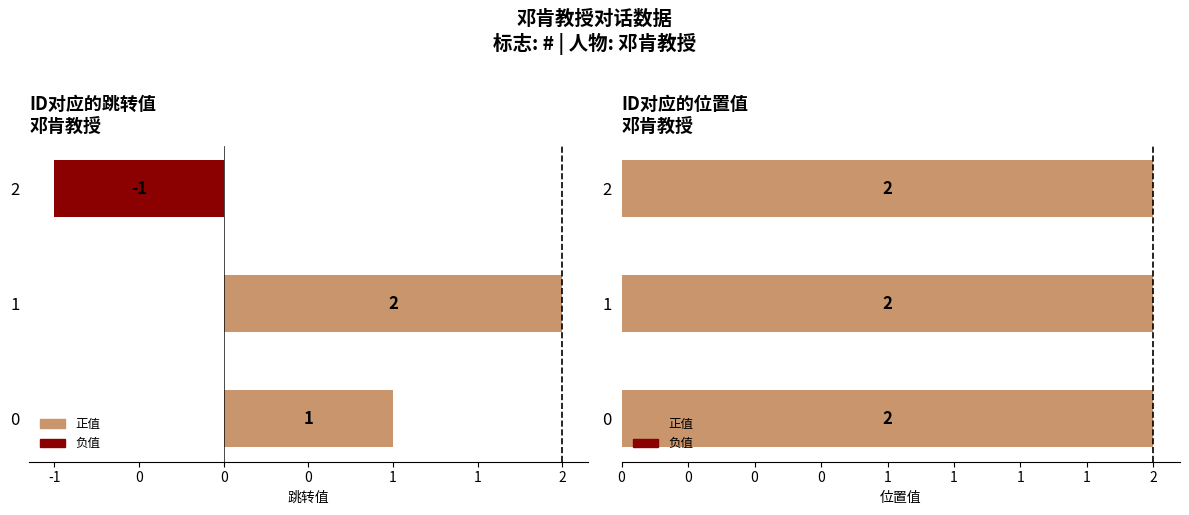

Rank the series at -1 from highest to lowest value.

跳转, 位置